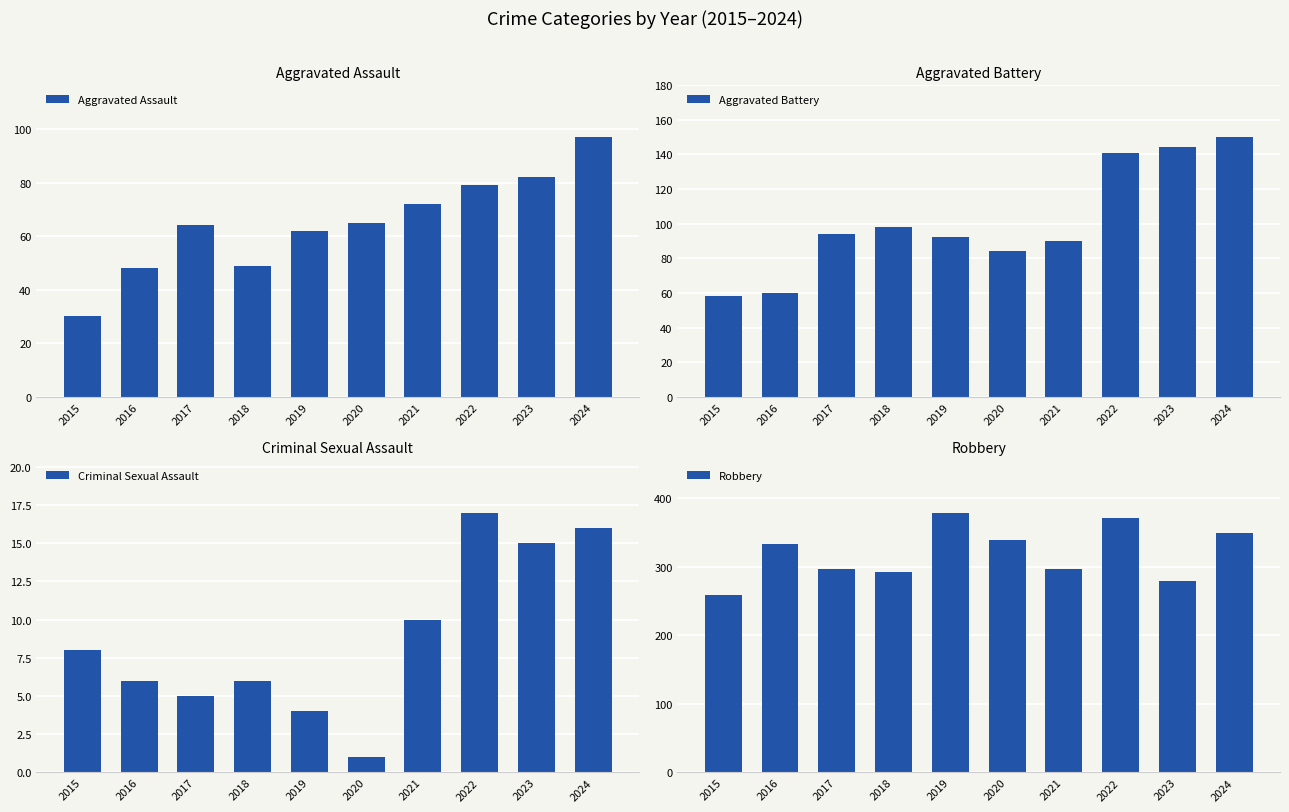

At which label is Aggravated Battery closest to 104?

2018